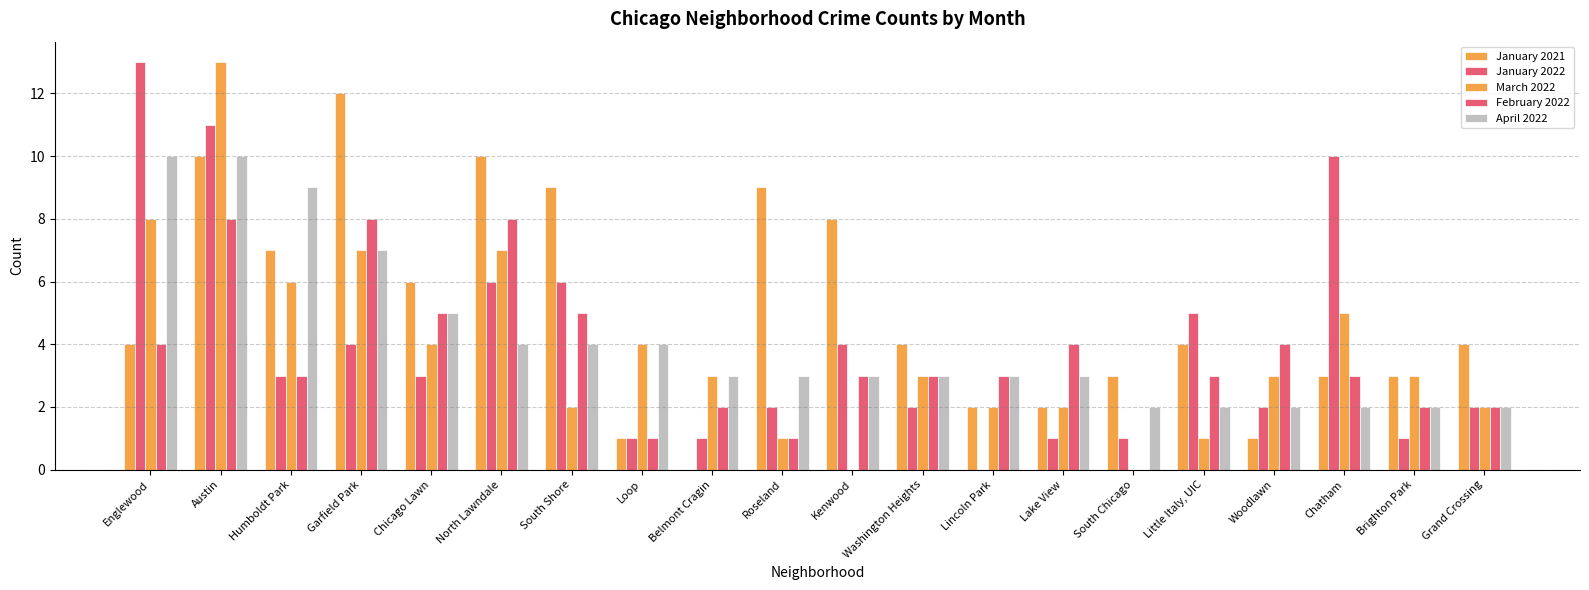

Which category has the highest value in the April 2022 series?

Englewood